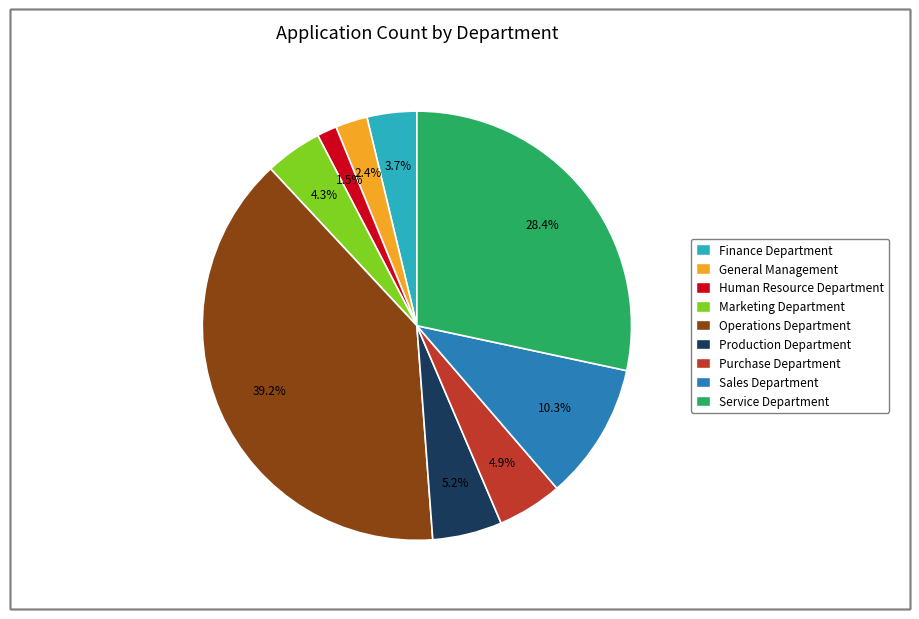

Do Production Department and Sales Department together represent more than half of the pie?

No